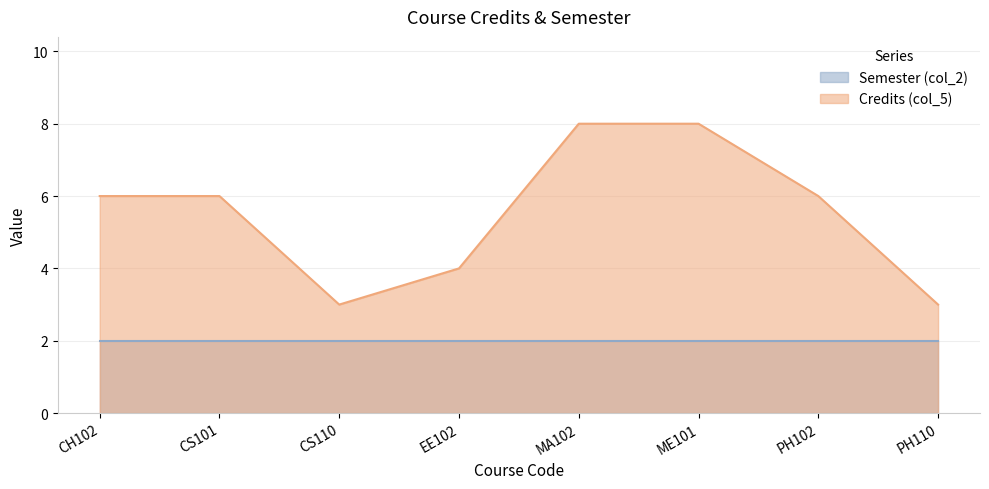

Does the chart display data point markers on the line(s)?

No